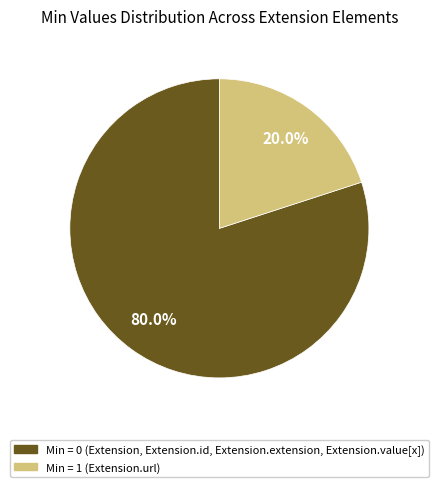

Is there any slice that represents more than half of the pie?

Yes